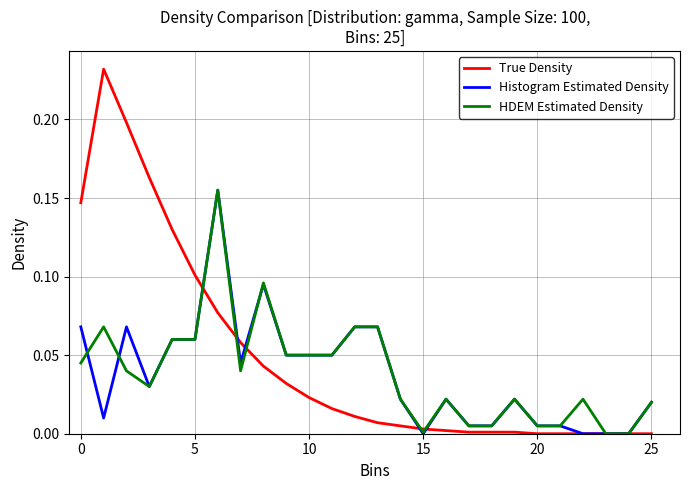

After their last crossing, which series has the higher values: True Density or HDEM Estimated Density?

HDEM Estimated Density